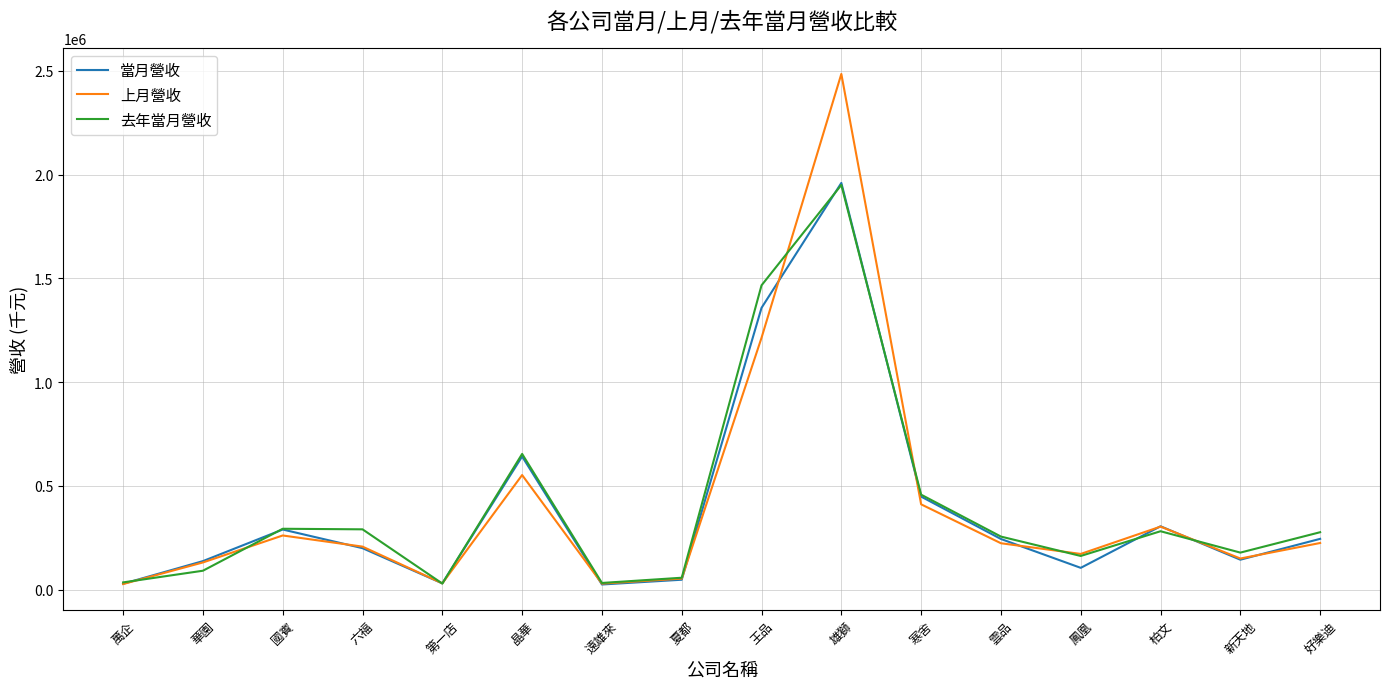

How many interior local peaks does the 當月營收 series have?

4